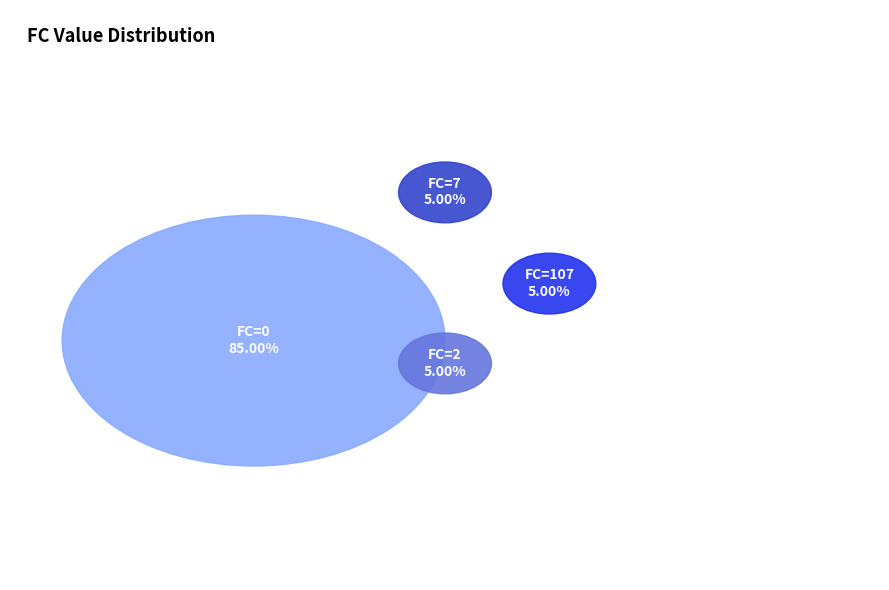

What is the change in value from FC=107 to FC=7?

-100